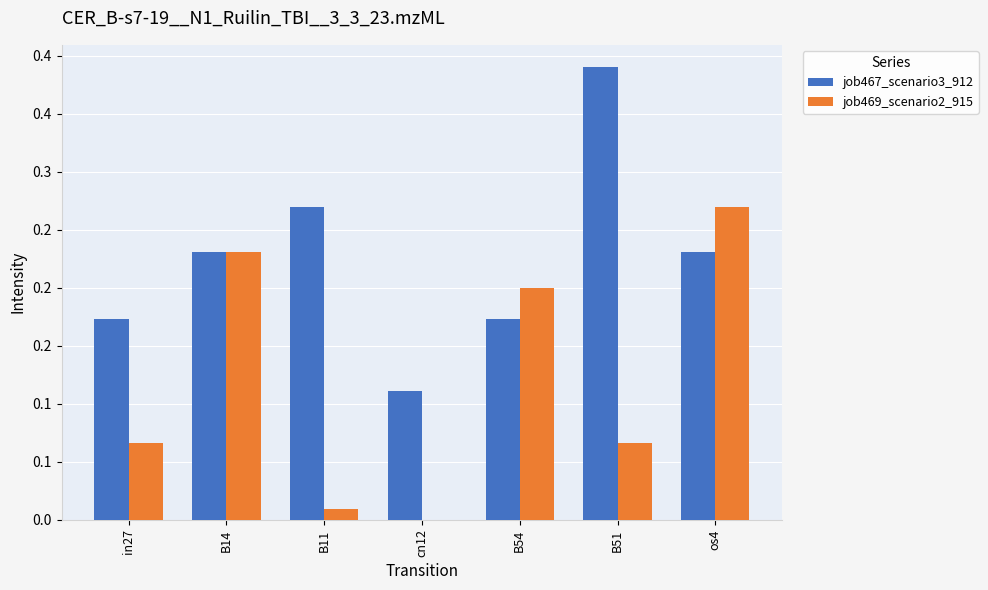

The job469_scenario2_915 series shows 0.4 at os4. True or false?

False